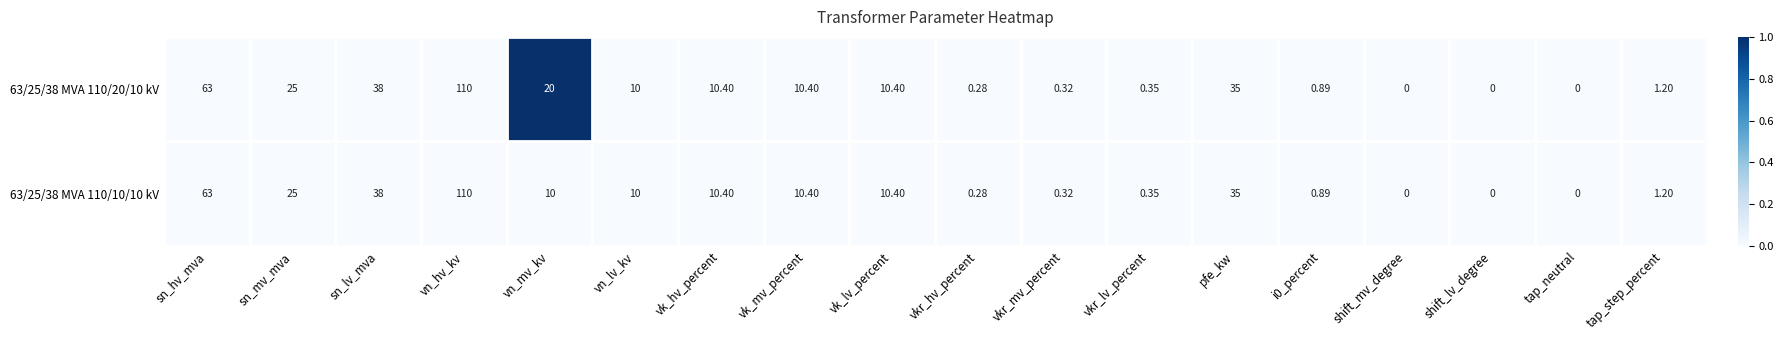

At which category is the sum across all series the highest?

vn_hv_kv